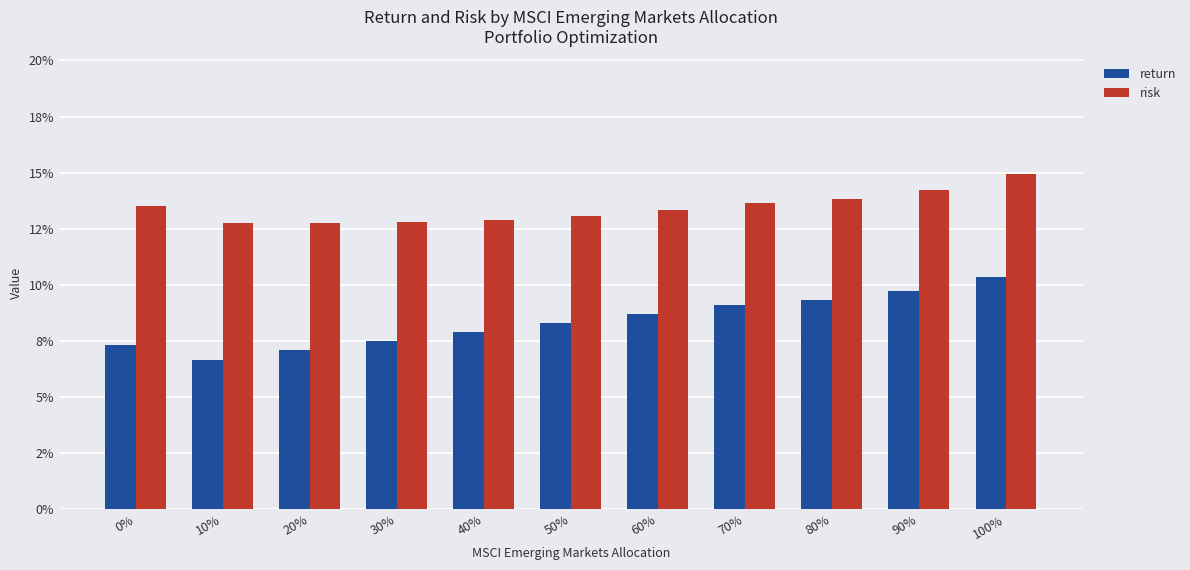

Does the chart contain any negative values?

No